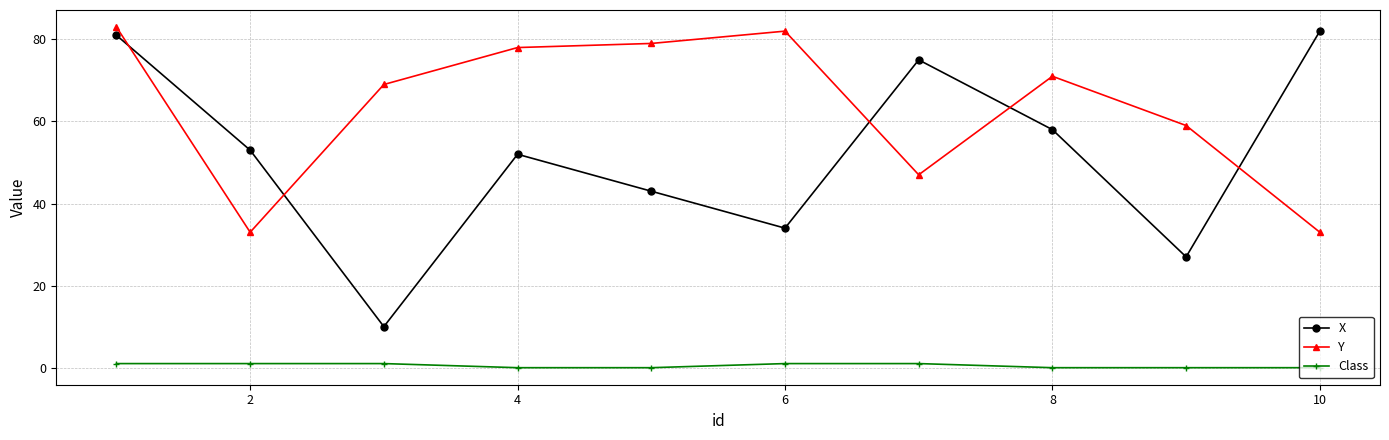

Reading left to right, what are all the values shown in this chart?

X: 81	53	10	52	43	34	75	58	27	82
Y: 83	33	69	78	79	82	47	71	59	33
Class: 1	1	1	0	0	1	1	0	0	0